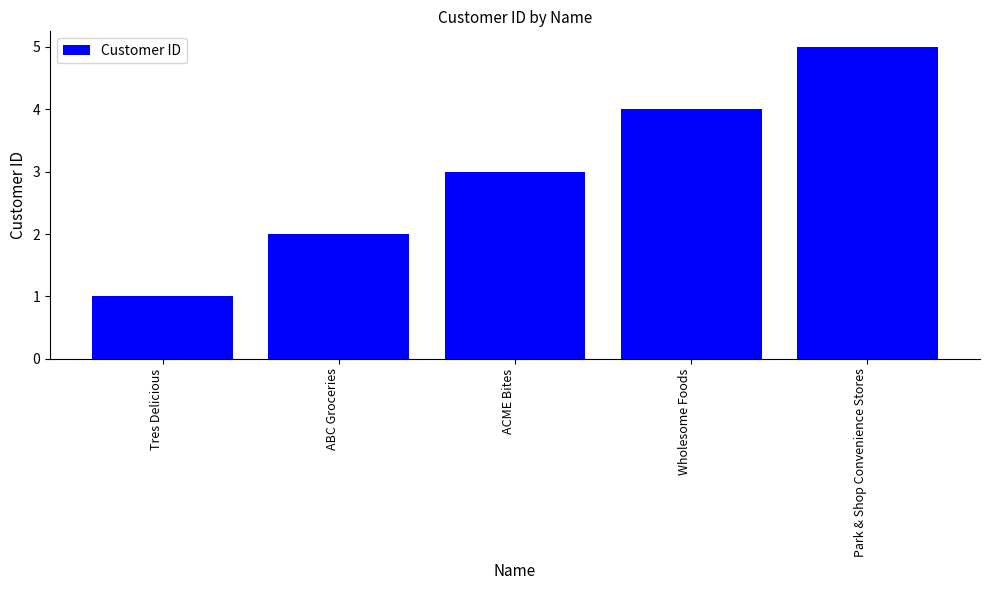

What is the change in value from ACME Bites to Park & Shop Convenience Stores?

+2